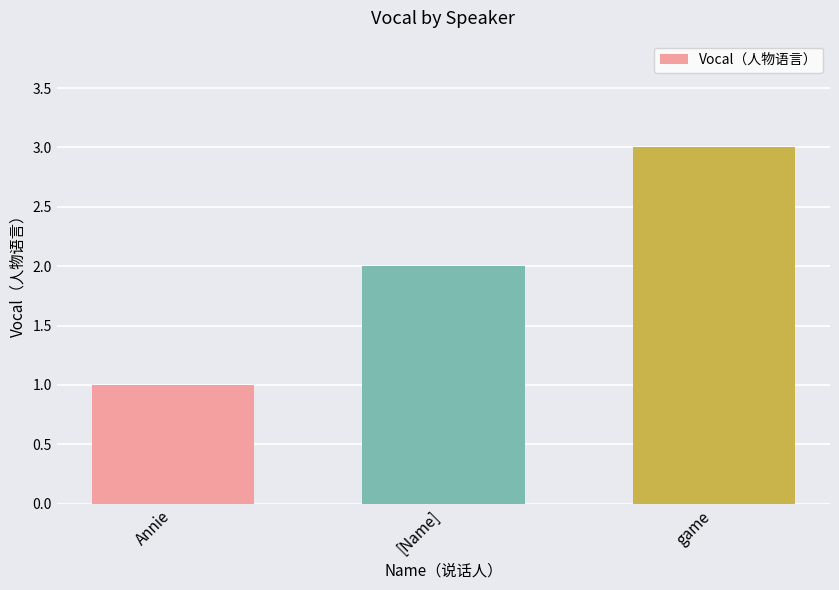

What value does the data have at game?

3